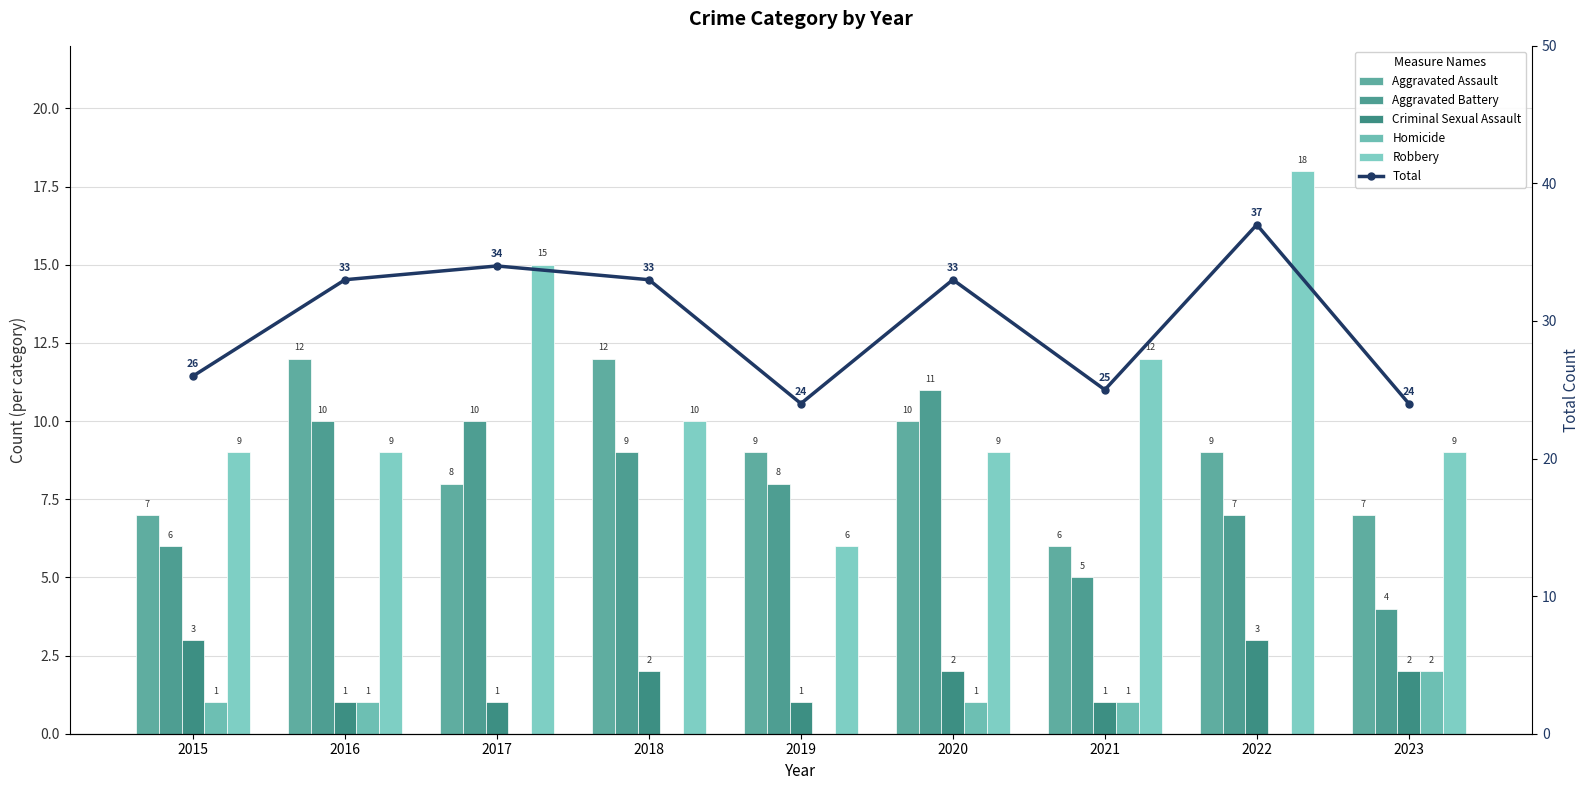

How many series are shown in this chart?

6